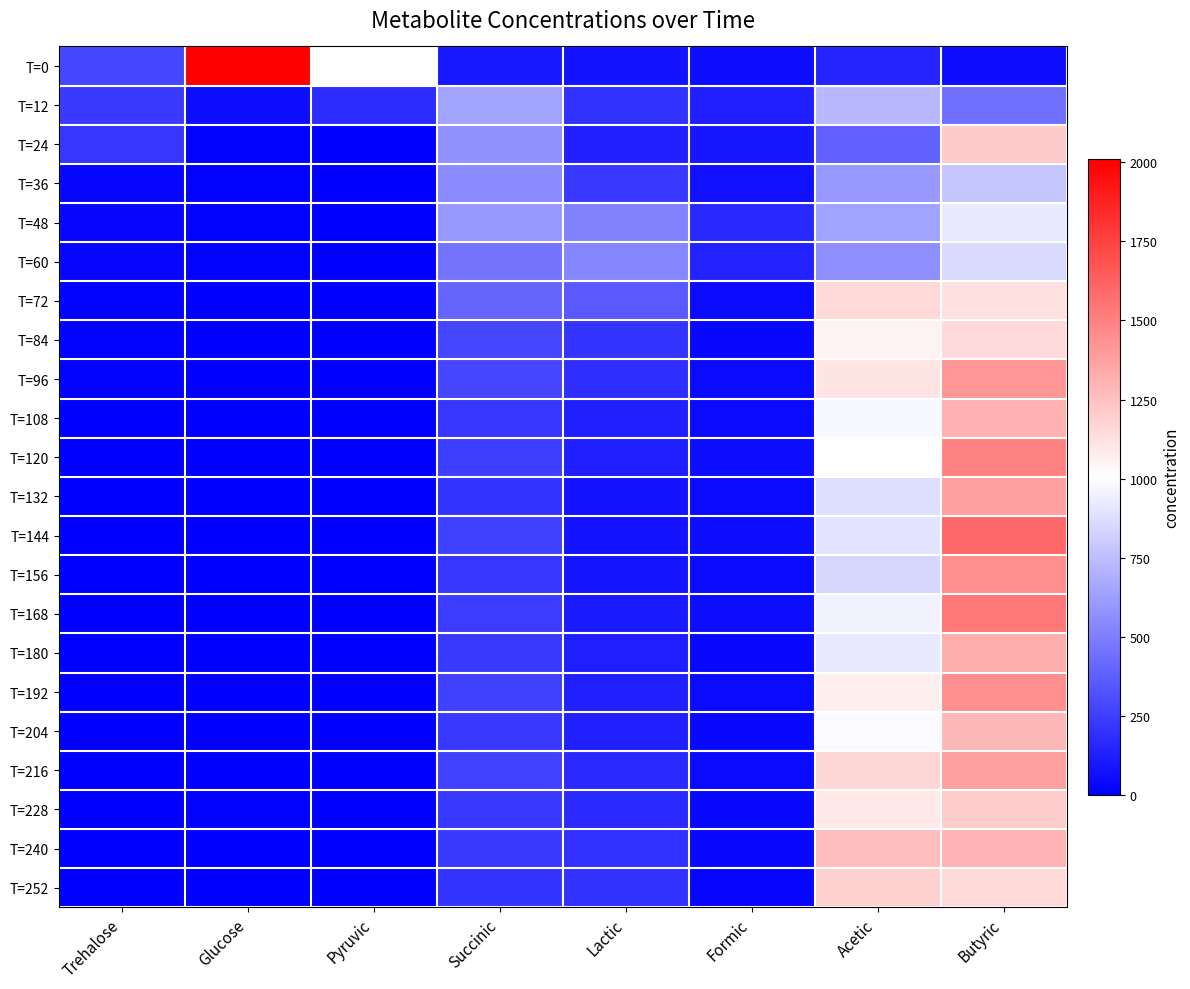

Reading left to right, list all the values displayed in this chart.

T=0: Trehalose=278.2	Glucose=2011.5	Pyruvic=1008.9	Succinic=100.4	Lactic=77.2	Formic=54.1	Acetic=142.0	Butyric=53.2
T=12: Trehalose=233.6	Glucose=57.1	Pyruvic=174.4	Succinic=637.1	Lactic=198.7	Formic=123.2	Acetic=729.0	Butyric=445.6
T=24: Trehalose=214.7	Glucose=10.6	Pyruvic=0.0	Succinic=580.2	Lactic=129.4	Formic=89.8	Acetic=387.5	Butyric=1212.3
T=36: Trehalose=26.0	Glucose=13.0	Pyruvic=0.0	Succinic=553.4	Lactic=220.8	Formic=69.8	Acetic=600.4	Butyric=781.5
T=48: Trehalose=24.1	Glucose=10.4	Pyruvic=0.0	Succinic=601.2	Lactic=511.5	Formic=162.2	Acetic=644.0	Butyric=925.8
T=60: Trehalose=23.7	Glucose=8.9	Pyruvic=0.0	Succinic=461.2	Lactic=526.6	Formic=139.0	Acetic=565.5	Butyric=859.2
T=72: Trehalose=9.1	Glucose=6.0	Pyruvic=0.0	Succinic=405.7	Lactic=361.3	Formic=44.4	Acetic=1161.8	Butyric=1130.6
T=84: Trehalose=9.7	Glucose=5.5	Pyruvic=0.0	Succinic=281.5	Lactic=210.6	Formic=37.8	Acetic=1053.5	Butyric=1151.1
T=96: Trehalose=8.4	Glucose=4.7	Pyruvic=0.0	Succinic=277.7	Lactic=180.9	Formic=43.7	Acetic=1108.8	Butyric=1419.2
T=108: Trehalose=7.6	Glucose=4.4	Pyruvic=0.0	Succinic=215.8	Lactic=129.8	Formic=39.6	Acetic=978.8	Butyric=1308.4
T=120: Trehalose=7.8	Glucose=3.9	Pyruvic=0.0	Succinic=243.8	Lactic=125.6	Formic=48.0	Acetic=1000.5	Butyric=1499.8
T=132: Trehalose=5.9	Glucose=3.3	Pyruvic=0.0	Succinic=206.2	Lactic=77.5	Formic=42.1	Acetic=879.8	Butyric=1382.2
T=144: Trehalose=7.4	Glucose=0.0	Pyruvic=0.0	Succinic=253.5	Lactic=76.0	Formic=51.1	Acetic=903.0	Butyric=1598.6
T=156: Trehalose=0.0	Glucose=5.7	Pyruvic=0.0	Succinic=216.3	Lactic=79.7	Formic=39.9	Acetic=842.4	Butyric=1446.0
T=168: Trehalose=0.0	Glucose=3.5	Pyruvic=0.0	Succinic=243.1	Lactic=102.7	Formic=47.4	Acetic=960.5	Butyric=1539.5
T=180: Trehalose=0.0	Glucose=4.0	Pyruvic=0.0	Succinic=234.5	Lactic=122.6	Formic=35.9	Acetic=924.5	Butyric=1322.8
T=192: Trehalose=0.0	Glucose=6.6	Pyruvic=0.0	Succinic=252.4	Lactic=126.3	Formic=43.3	Acetic=1074.4	Butyric=1449.8
T=204: Trehalose=0.0	Glucose=6.5	Pyruvic=0.0	Succinic=226.1	Lactic=129.9	Formic=33.7	Acetic=985.9	Butyric=1281.1
T=216: Trehalose=0.0	Glucose=5.9	Pyruvic=0.0	Succinic=262.9	Lactic=168.2	Formic=40.9	Acetic=1168.7	Butyric=1375.6
T=228: Trehalose=0.0	Glucose=7.9	Pyruvic=0.0	Succinic=227.0	Lactic=167.9	Formic=32.3	Acetic=1093.6	Butyric=1207.7
T=240: Trehalose=0.0	Glucose=4.1	Pyruvic=0.0	Succinic=229.6	Lactic=191.1	Formic=36.3	Acetic=1259.3	Butyric=1297.9
T=252: Trehalose=0.0	Glucose=5.2	Pyruvic=0.0	Succinic=208.5	Lactic=200.3	Formic=29.2	Acetic=1193.3	Butyric=1160.1